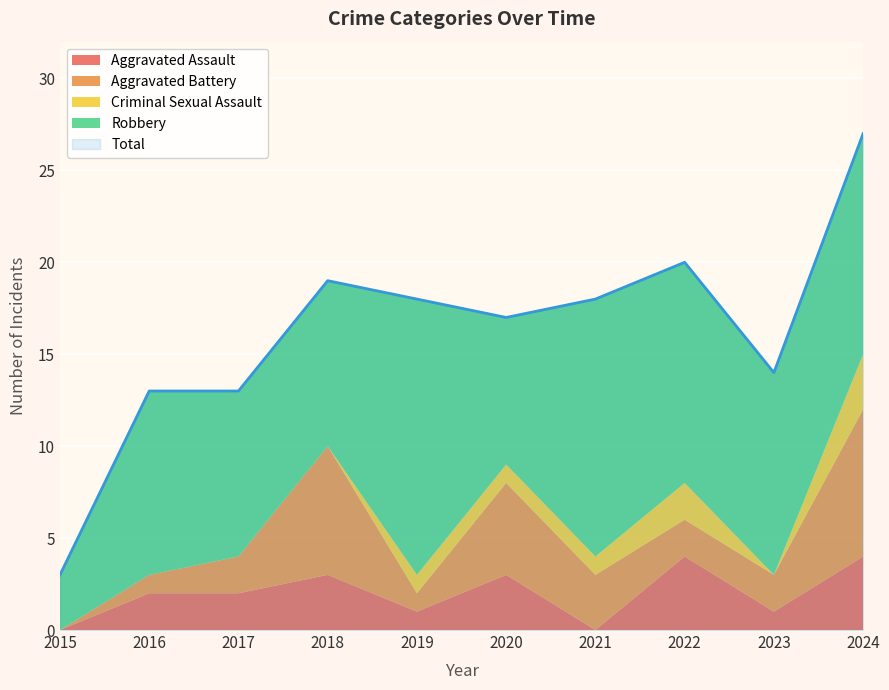

How many lines are shown in the chart?

5